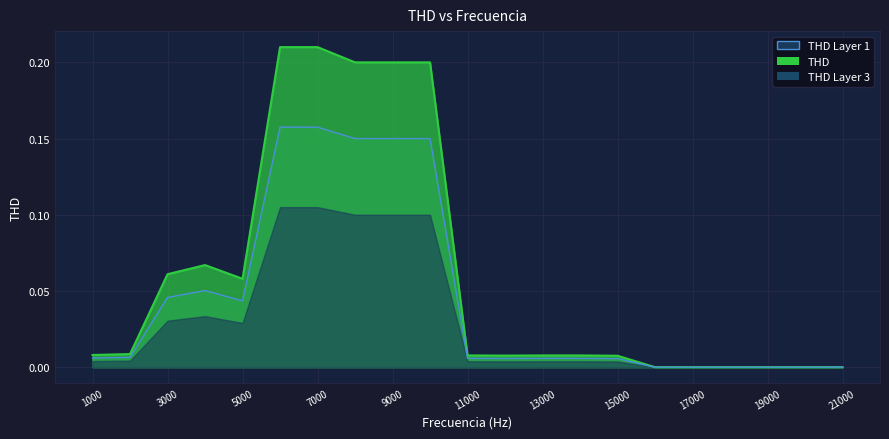

Does the chart display data point markers on the line(s)?

No